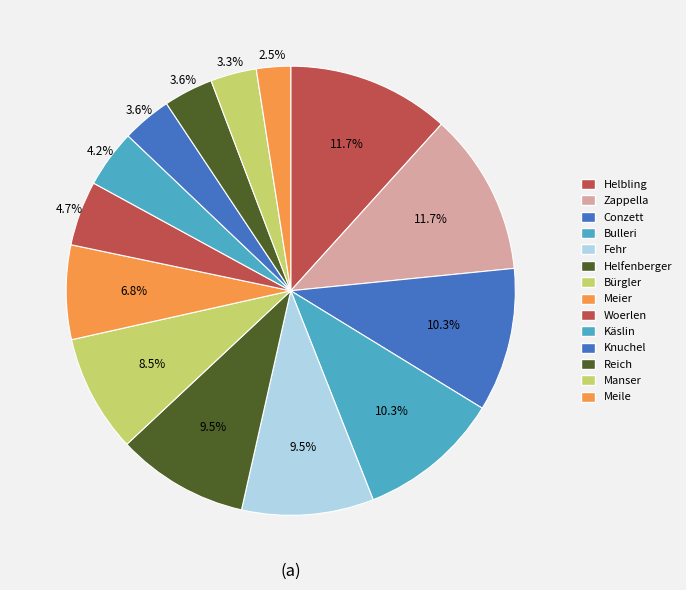

Between Conzett and Woerlen, which is larger?

Conzett